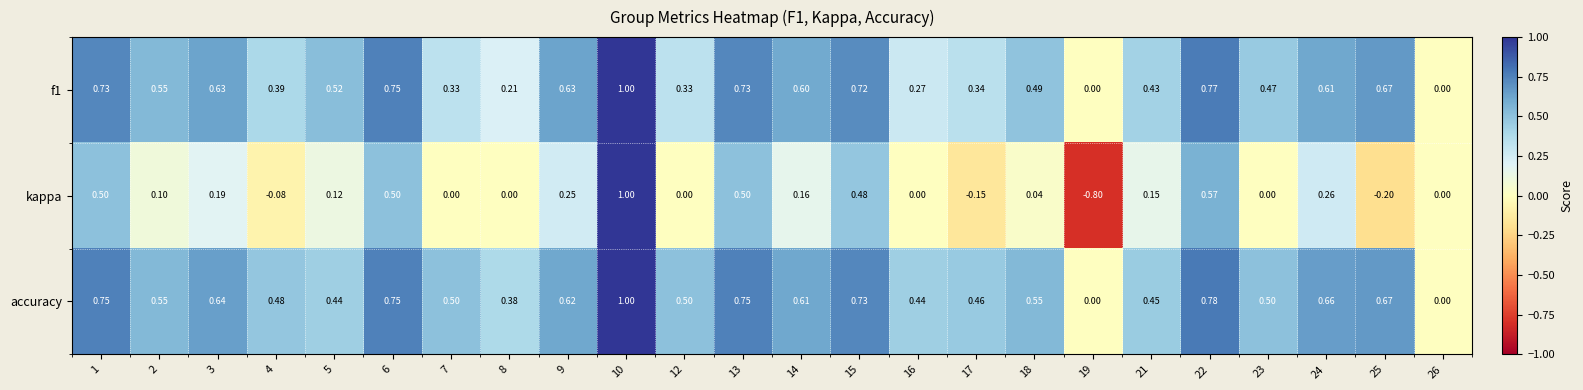

Is the value of kappa at 19 greater than the value of f1 at 18?

No